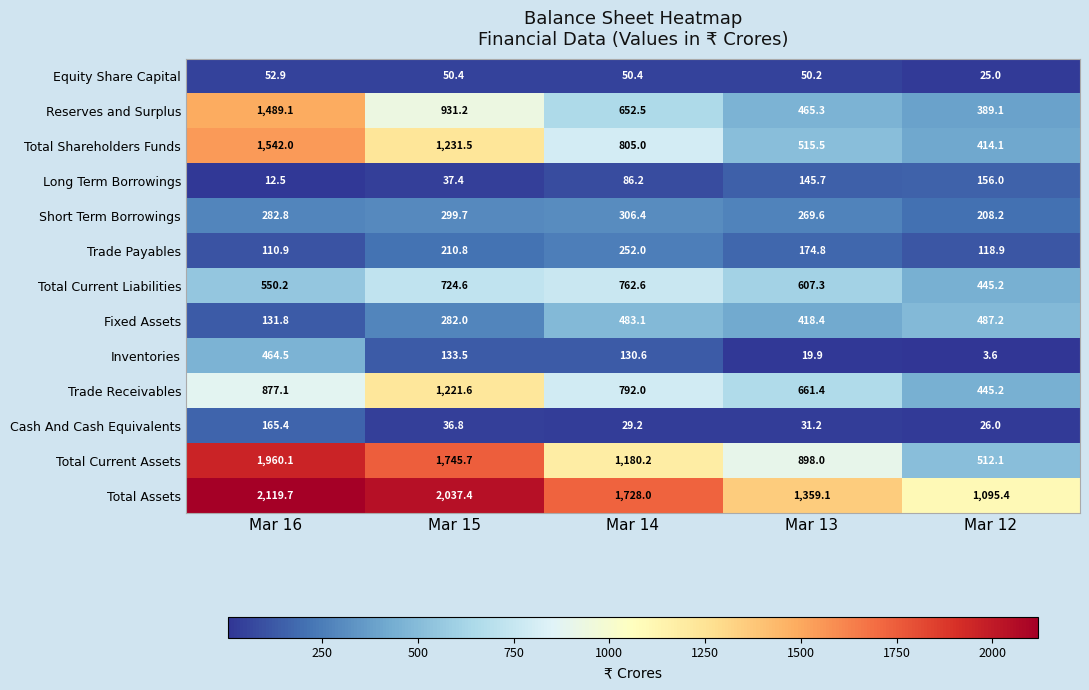

Between Mar 16 and Mar 12, which series saw the biggest shift?

Total Current Assets